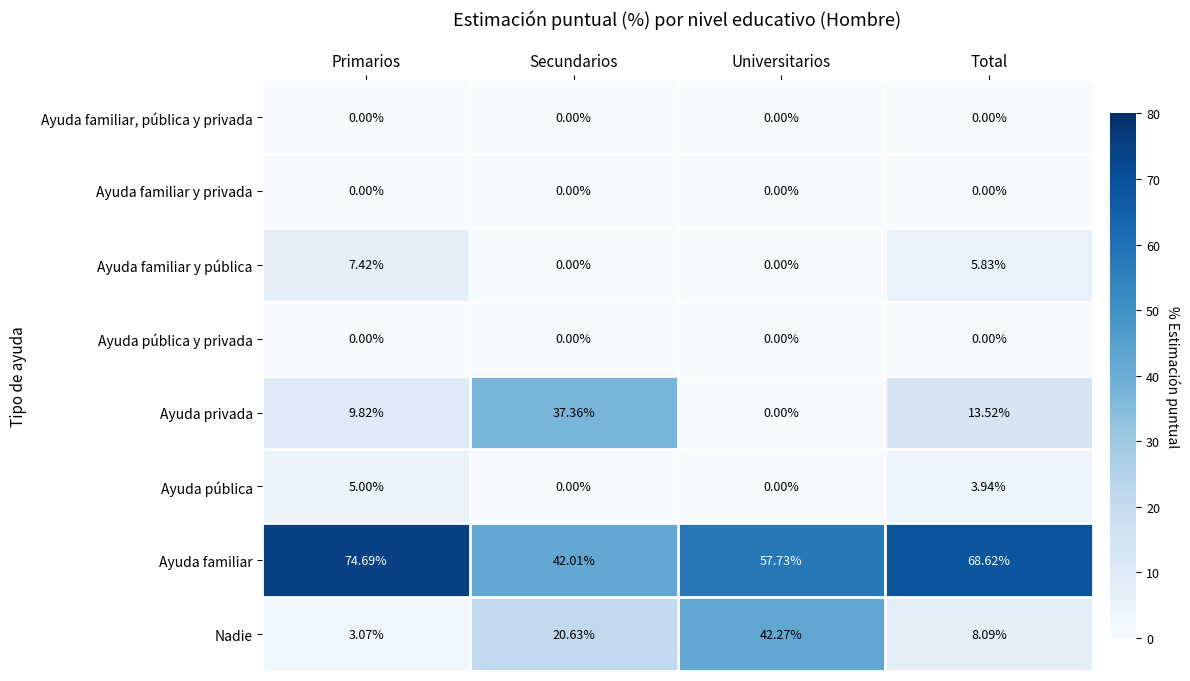

At which category does the chart reach its peak across all series?

Primarios